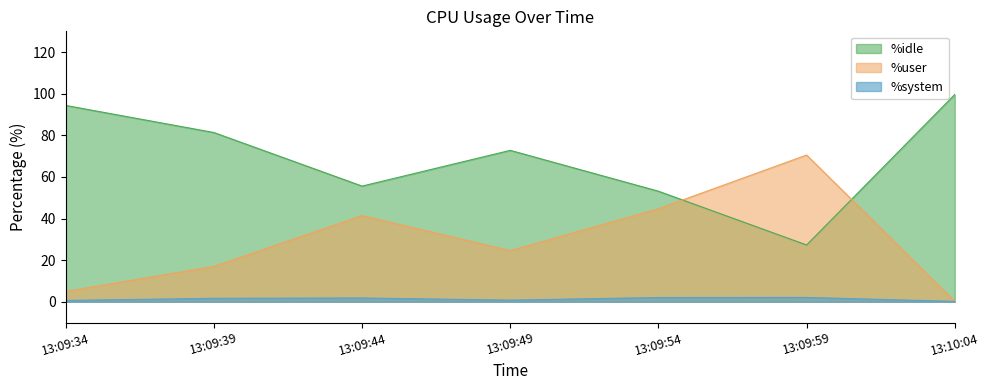

What are all the series names shown in the legend?

%idle, %user, %system